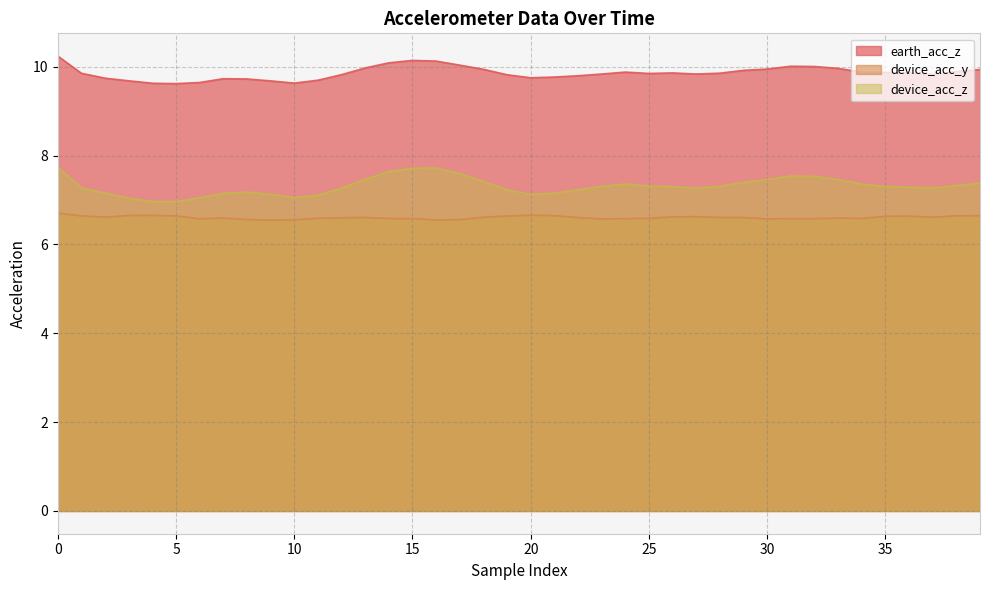

What is the difference between the maximum and minimum values in the earth_acc_z series?

0.6